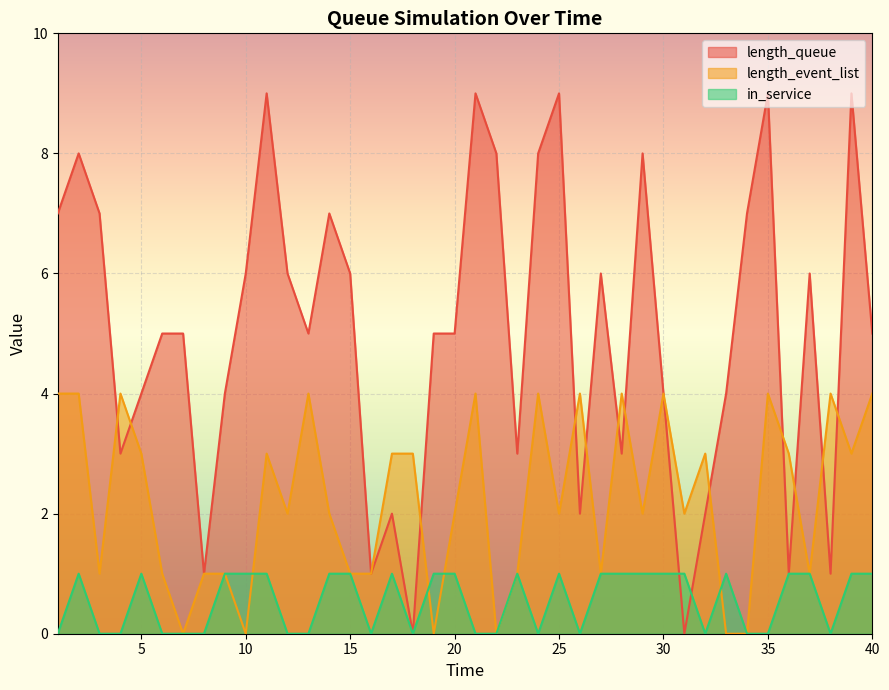

How many times do length_event_list and in_service cross each other?

4